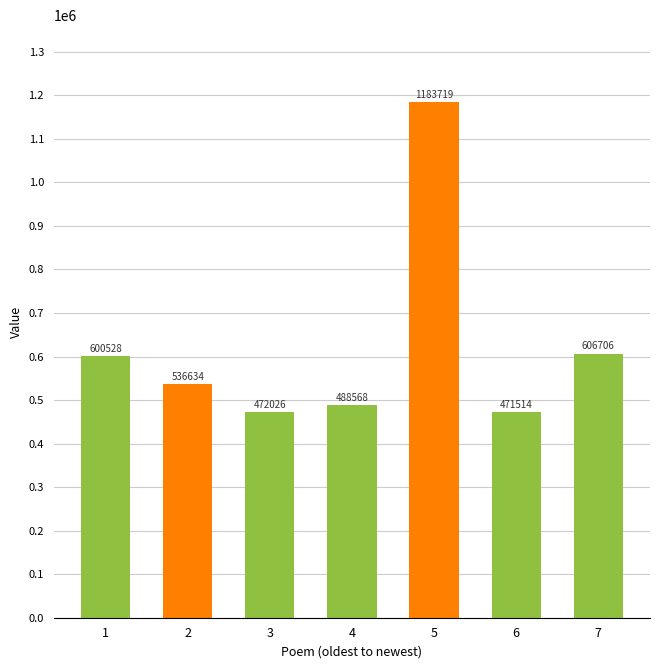

Reading left to right, extract all data points from this chart.

1=600528	2=536634	3=472026	4=488568	5=1183719	6=471514	7=606706